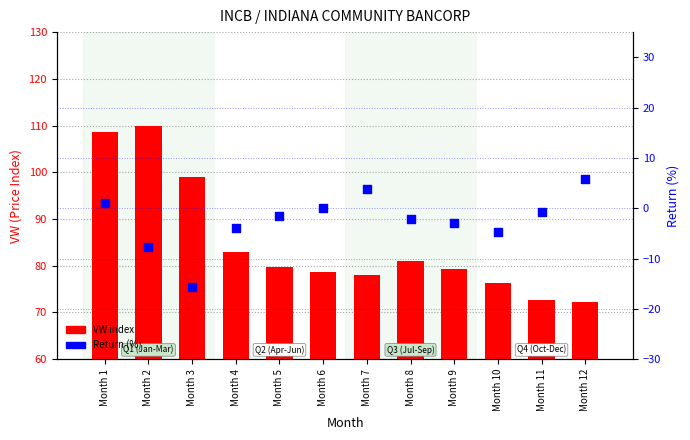

Which series has the largest total across all categories?

VW index